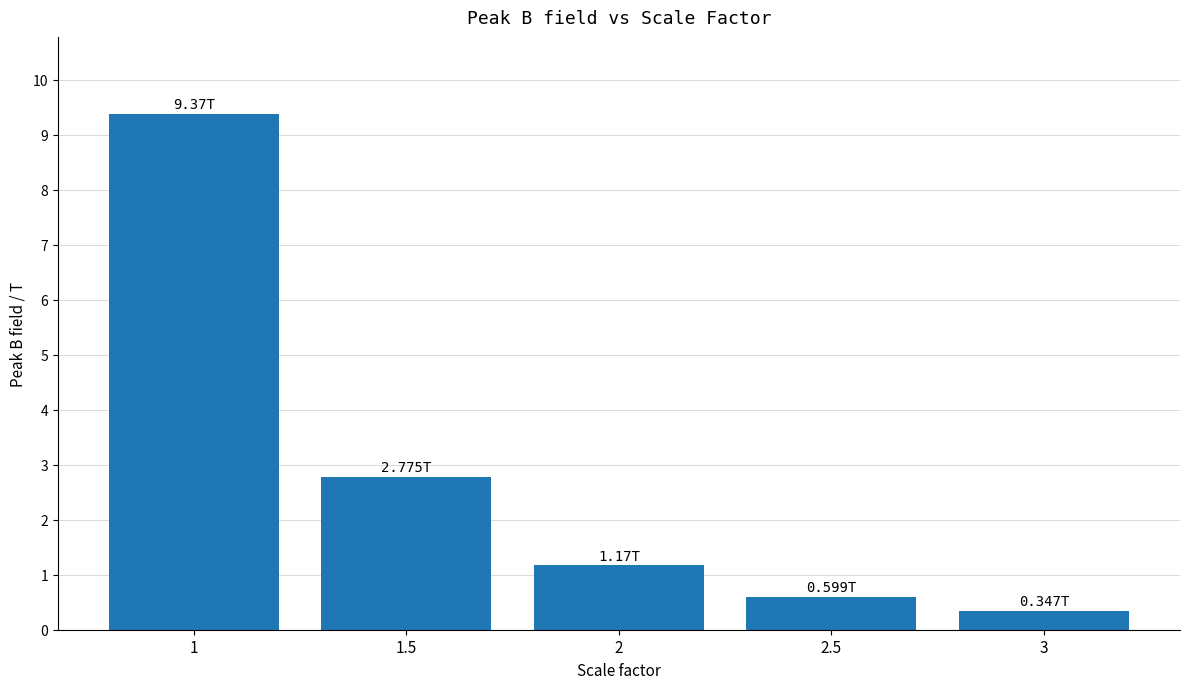

Which label corresponds to the smallest value in the chart?

3